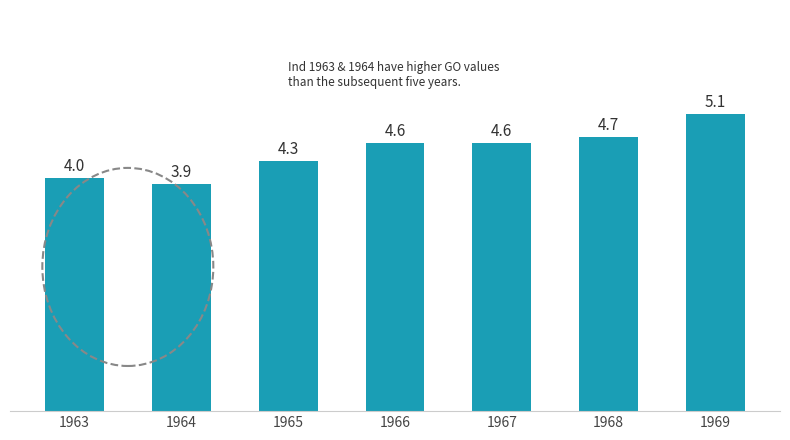

Is it true that the value at 1965 is 4.3?

True